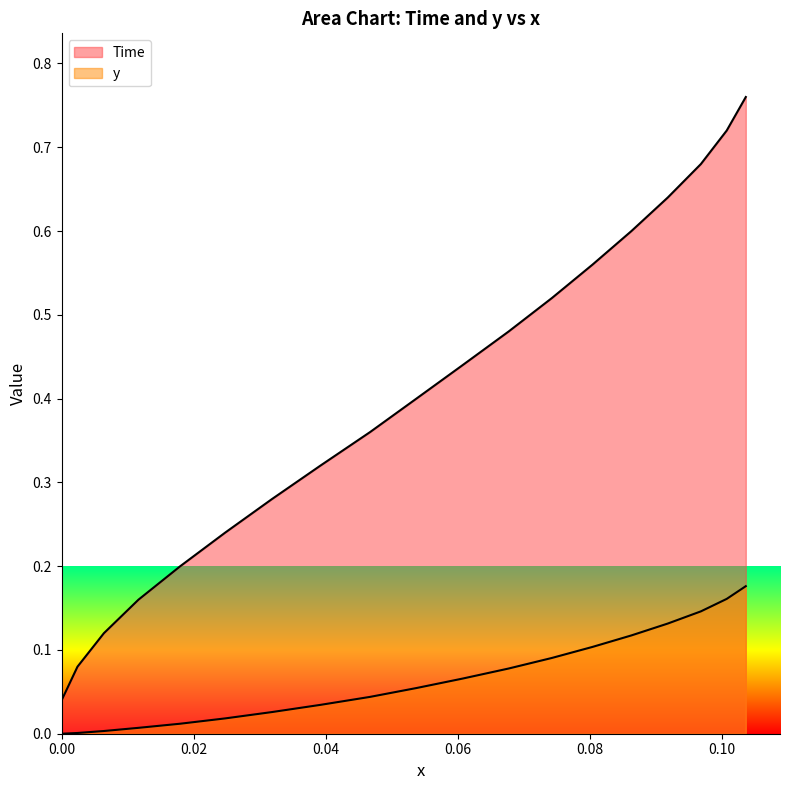

What is the label of the 18th point from the right?

0.04